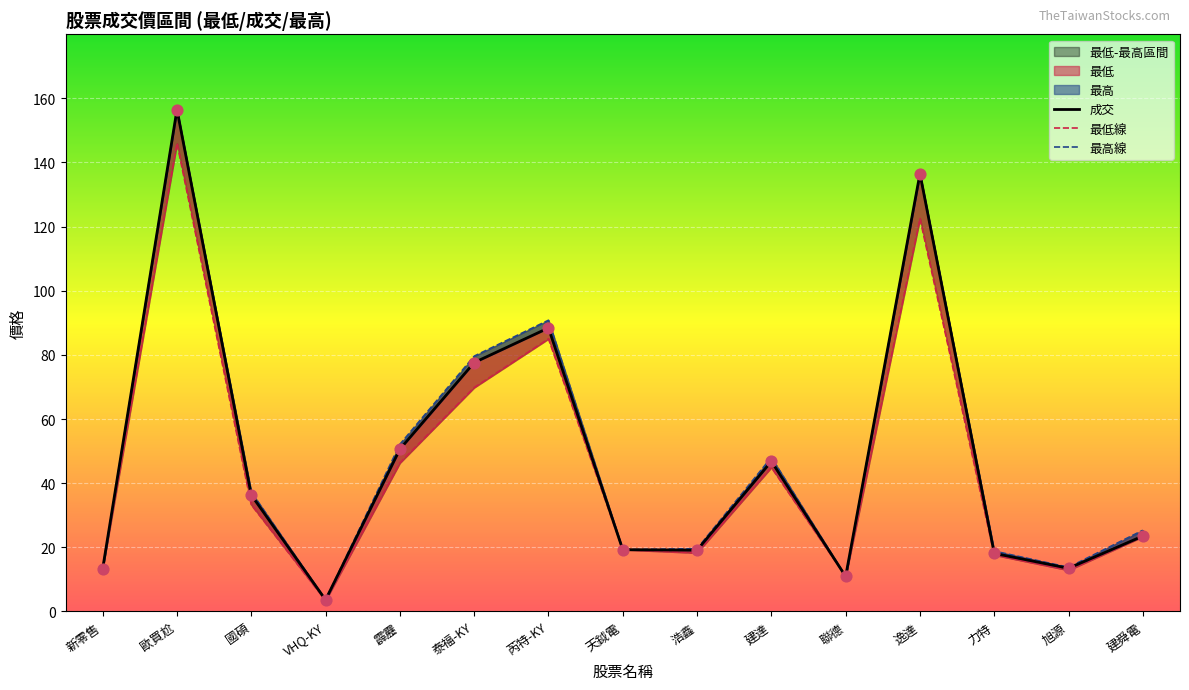

Which series contains the highest Y value?

最高